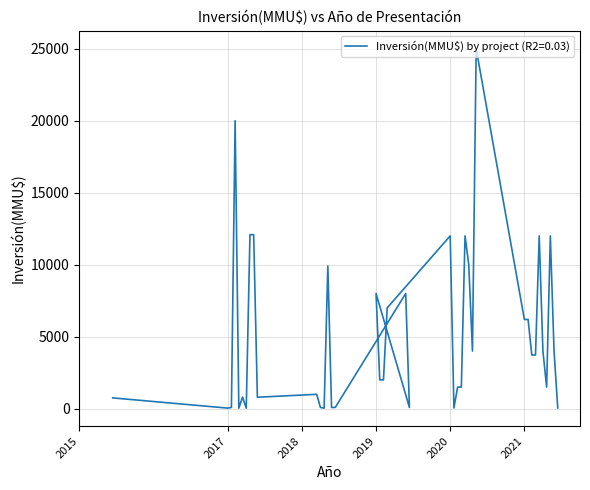

What is the sum of all values?

204477